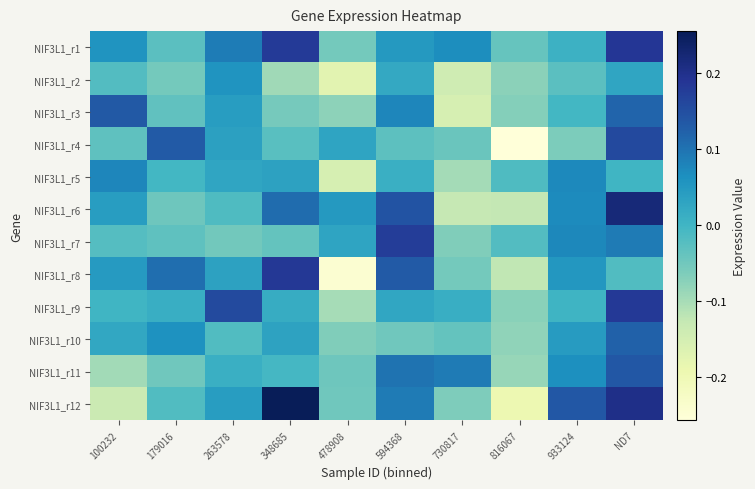

Reading left to right, list all the values displayed in this chart.

NIF3L1_r1: 100232=0.1	179016=-0.0	263578=0.1	348685=0.2	478908=-0.1	594368=0.0	730817=0.1	816067=-0.0	933124=0.0	ND7=0.2
NIF3L1_r2: 100232=-0.0	179016=-0.1	263578=0.1	348685=-0.1	478908=-0.2	594368=0.0	730817=-0.1	816067=-0.1	933124=-0.0	ND7=0.0
NIF3L1_r3: 100232=0.1	179016=-0.0	263578=0.0	348685=-0.1	478908=-0.1	594368=0.1	730817=-0.2	816067=-0.1	933124=-0.0	ND7=0.1
NIF3L1_r4: 100232=-0.0	179016=0.1	263578=0.0	348685=-0.0	478908=0.0	594368=-0.0	730817=-0.0	816067=-0.3	933124=-0.1	ND7=0.2
NIF3L1_r5: 100232=0.1	179016=-0.0	263578=0.0	348685=0.0	478908=-0.2	594368=0.0	730817=-0.1	816067=-0.0	933124=0.1	ND7=0.0
NIF3L1_r6: 100232=0.0	179016=-0.0	263578=-0.0	348685=0.1	478908=0.0	594368=0.1	730817=-0.1	816067=-0.1	933124=0.1	ND7=0.2
NIF3L1_r7: 100232=-0.0	179016=-0.0	263578=-0.1	348685=-0.0	478908=0.0	594368=0.2	730817=-0.1	816067=-0.0	933124=0.1	ND7=0.1
NIF3L1_r8: 100232=0.0	179016=0.1	263578=0.0	348685=0.2	478908=-0.2	594368=0.1	730817=-0.1	816067=-0.1	933124=0.1	ND7=-0.0
NIF3L1_r9: 100232=-0.0	179016=0.0	263578=0.2	348685=0.0	478908=-0.1	594368=0.0	730817=0.0	816067=-0.1	933124=0.0	ND7=0.2
NIF3L1_r10: 100232=0.0	179016=0.1	263578=-0.0	348685=0.0	478908=-0.1	594368=-0.1	730817=-0.0	816067=-0.1	933124=0.0	ND7=0.1
NIF3L1_r11: 100232=-0.1	179016=-0.1	263578=0.0	348685=-0.0	478908=-0.0	594368=0.1	730817=0.1	816067=-0.1	933124=0.1	ND7=0.1
NIF3L1_r12: 100232=-0.1	179016=-0.0	263578=0.0	348685=0.3	478908=-0.1	594368=0.1	730817=-0.1	816067=-0.2	933124=0.1	ND7=0.2